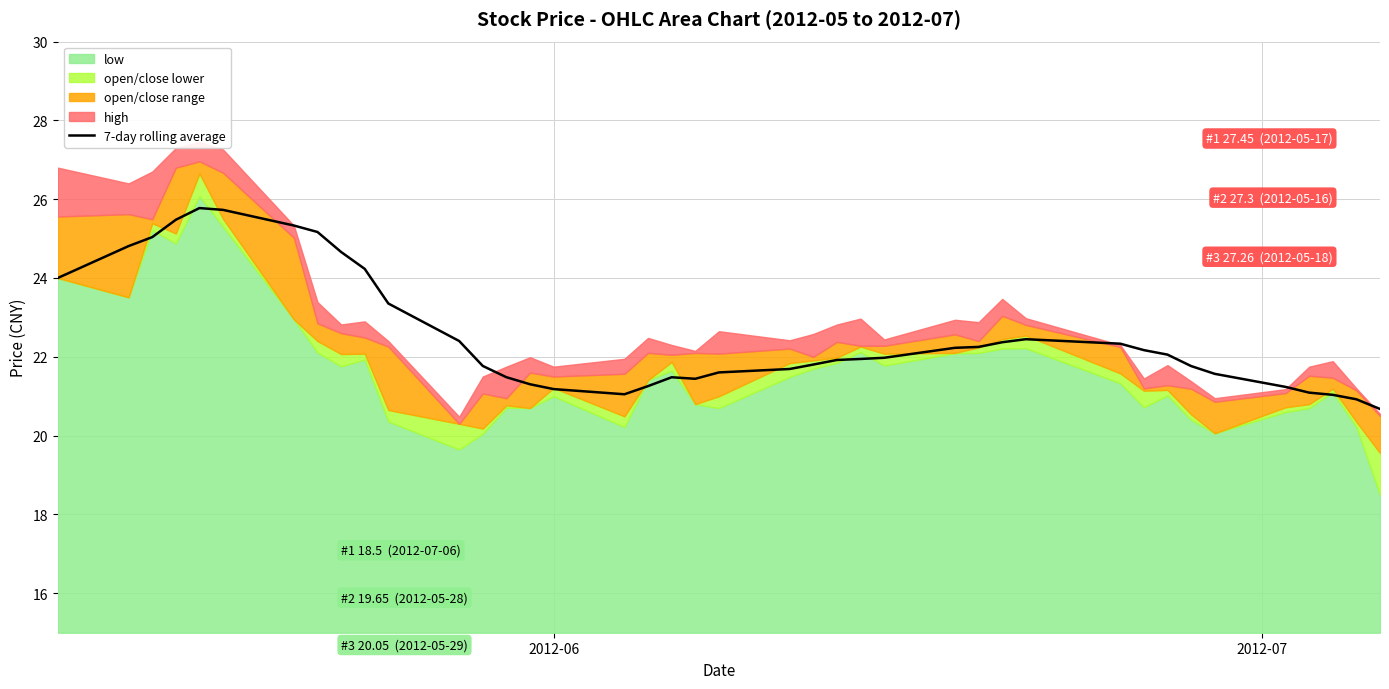

What is the sum of all values?

902.0